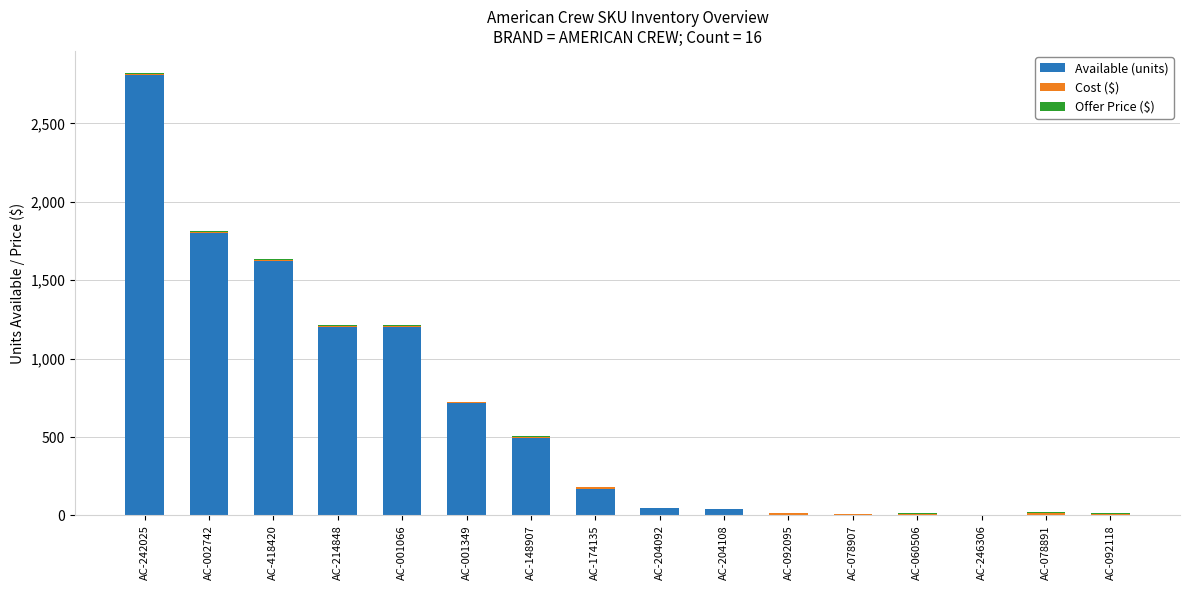

What is the highest value of the Available (units) series?

2807.0